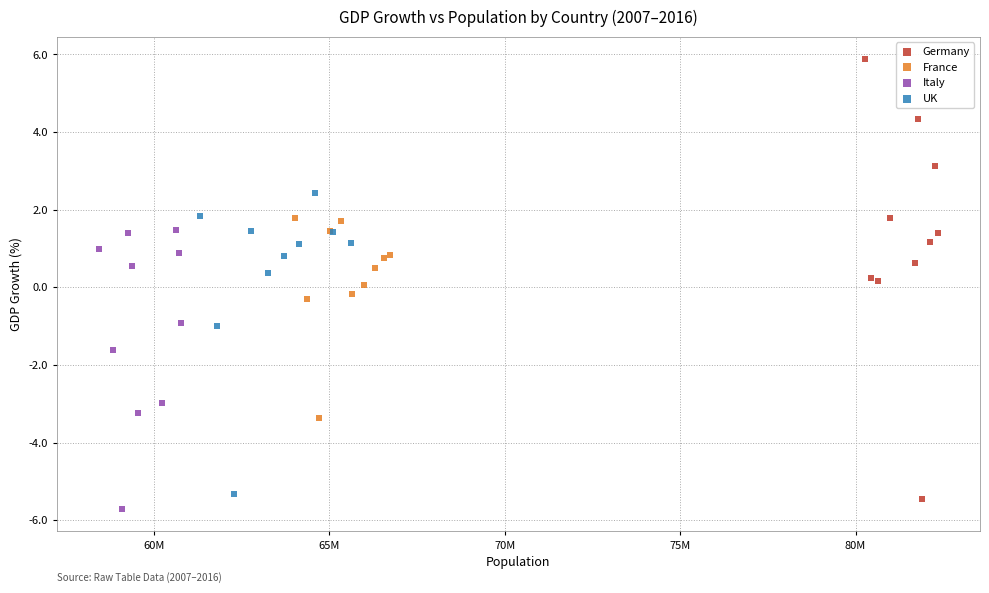

Which series contains the lowest Y value?

Italy